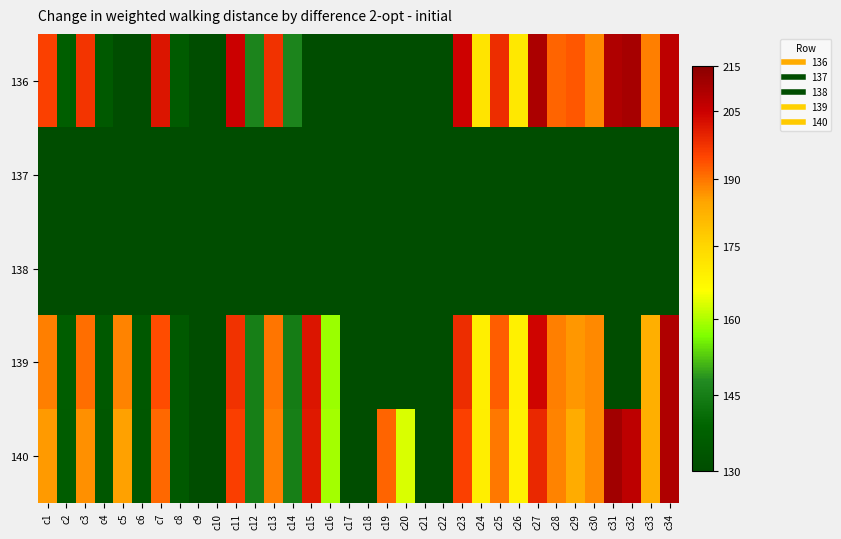

At which category does the chart reach its minimum across all series?

c5